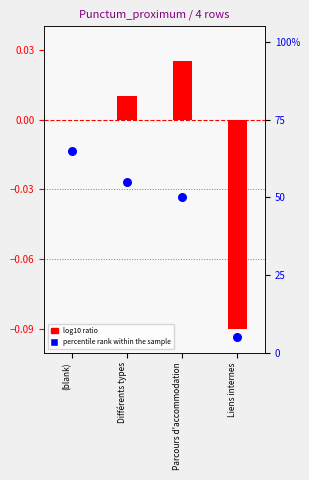

Which series has the widest spread of Y values?

percentile rank within the sample